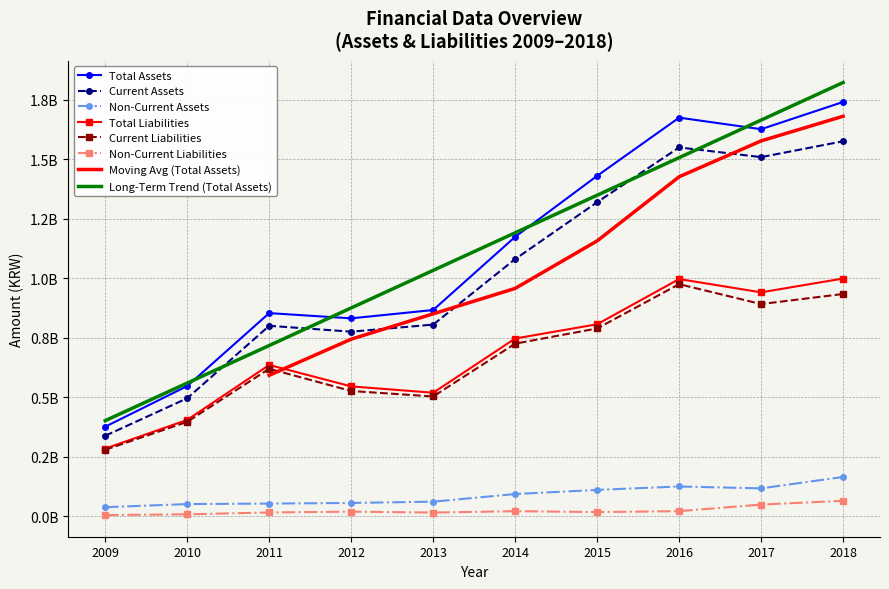

At which category does Total Liabilities reach its first local valley?

2013